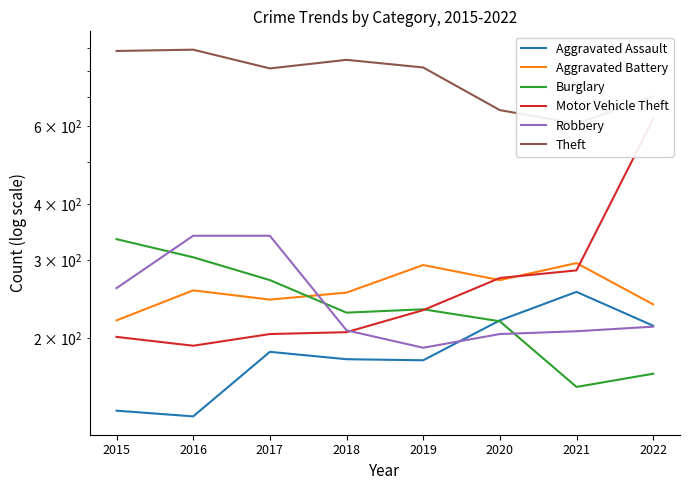

What are all the series names shown in the legend?

Aggravated Assault, Aggravated Battery, Burglary, Motor Vehicle Theft, Robbery, Theft